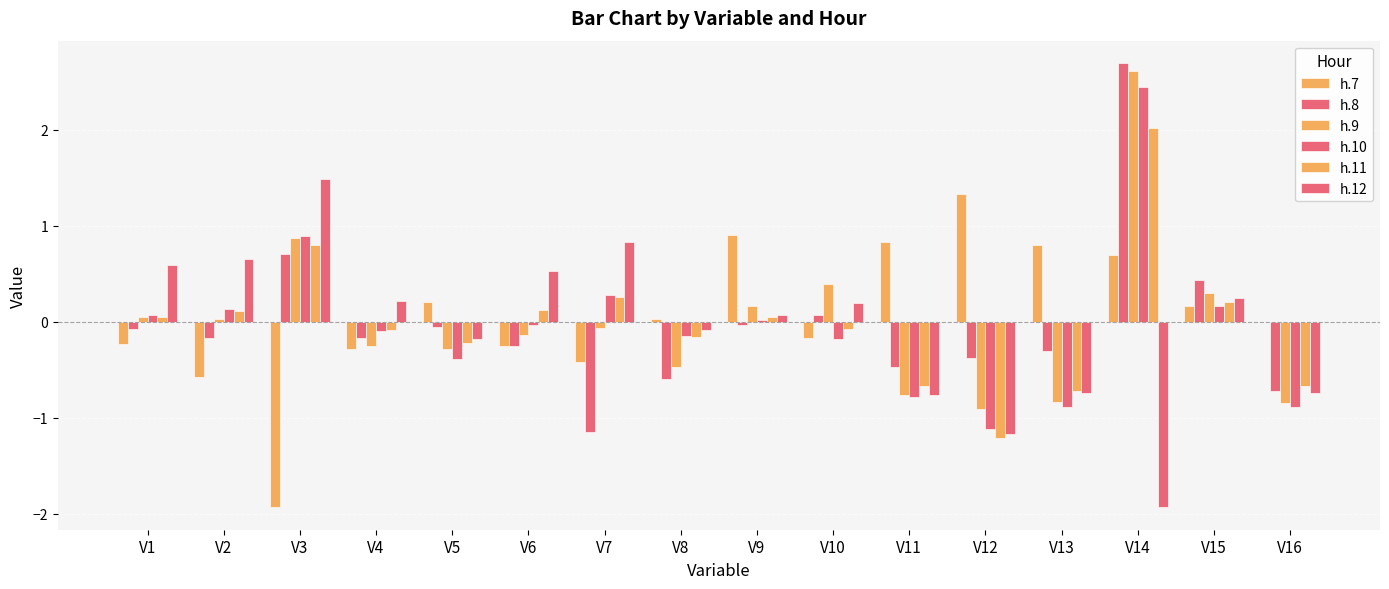

What is the value of the h.11 bar at the 4th from the left?

-0.1